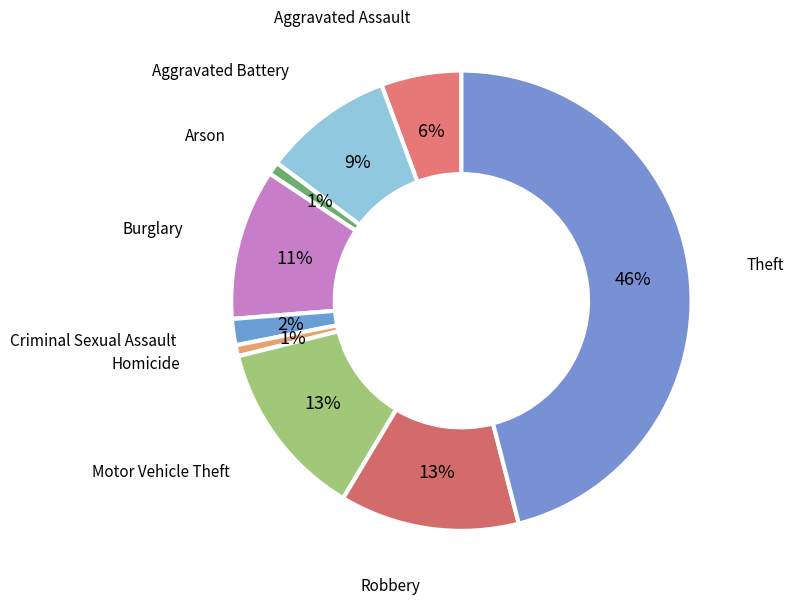

Do Motor Vehicle Theft and Aggravated Assault together represent more than half of the pie?

No